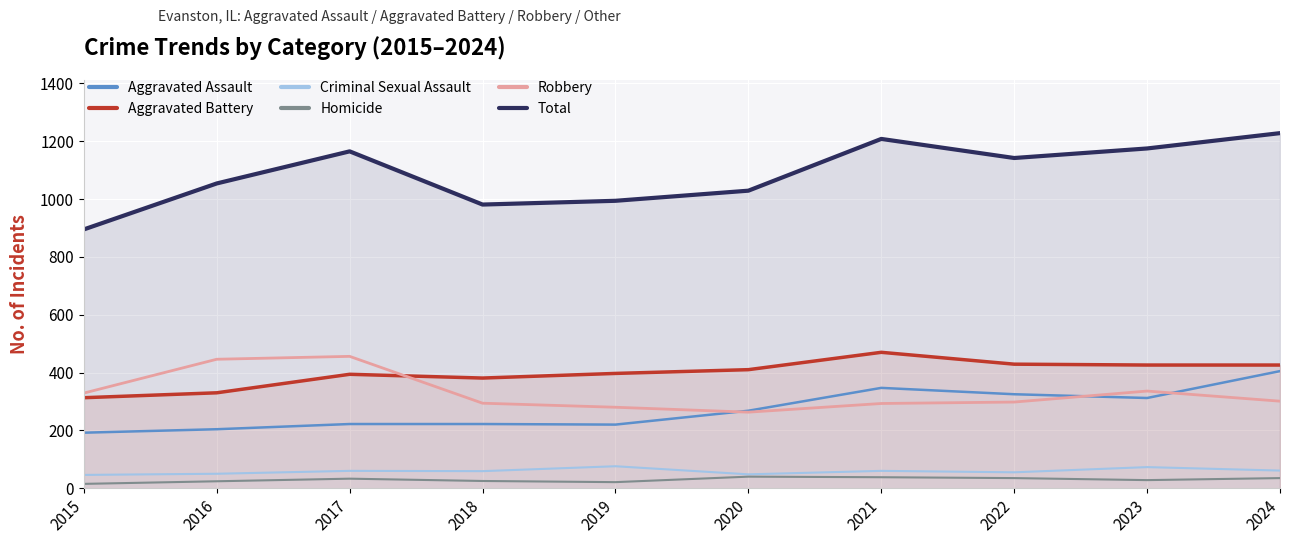

Where does the Aggravated Assault series first go above 268?

2021